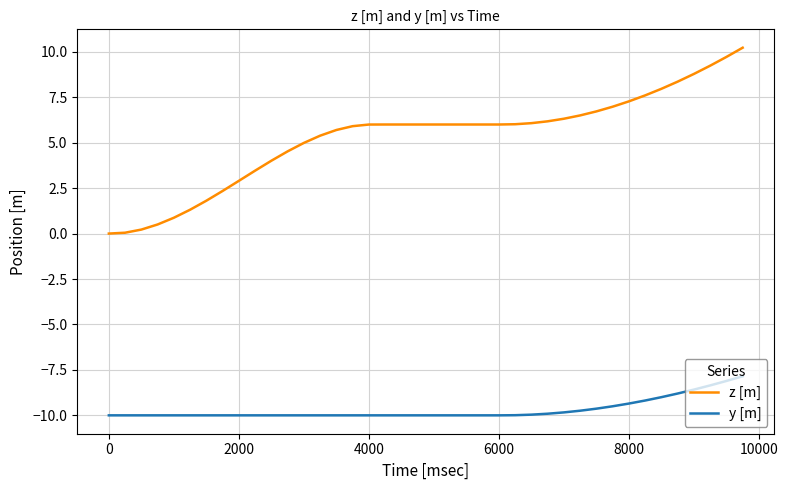

Which series has the largest range (max minus min)?

z [m]